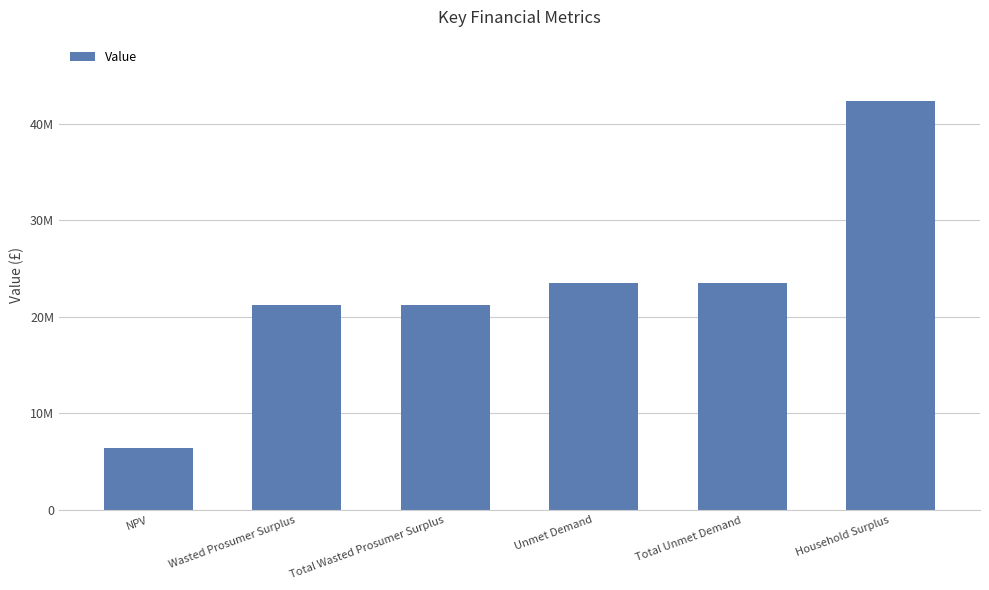

List the labels in order of value, smallest first.

NPV, Wasted Prosumer Surplus, Total Wasted Prosumer Surplus, Unmet Demand, Total Unmet Demand, Household Surplus